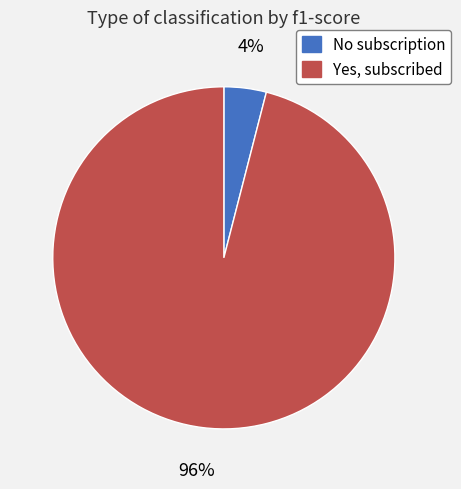

Is the sum of Yes, subscribed and No subscription greater than half?

Yes